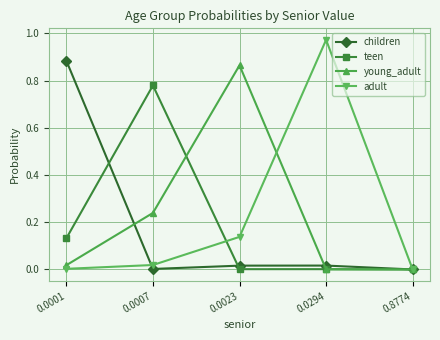

Is this an area chart (filled region under the line)?

No